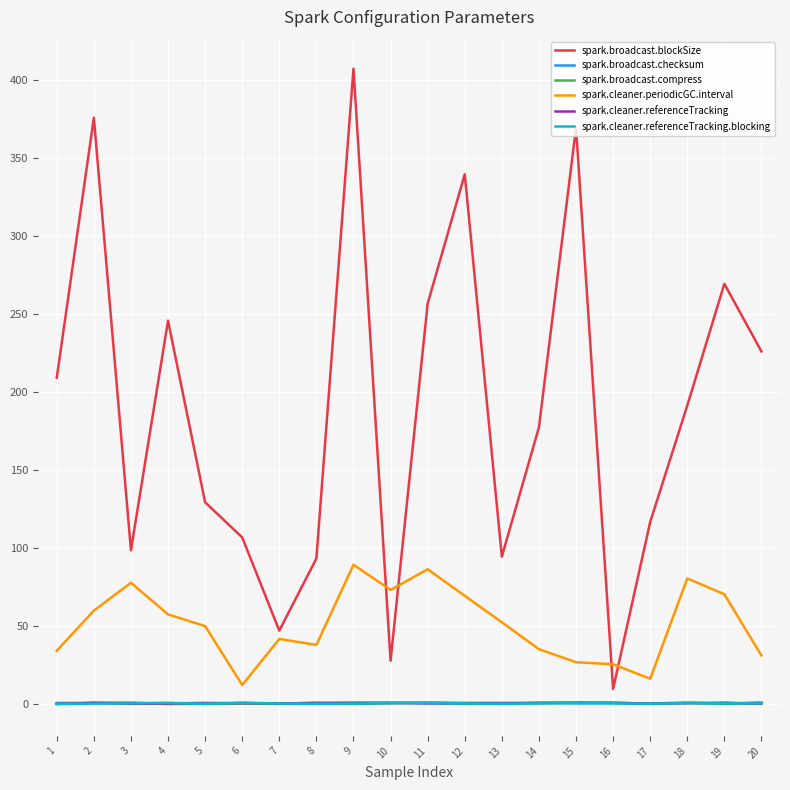

How many categories are shown in the chart?

20